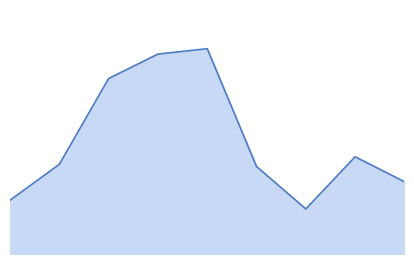

Is this an area chart (filled region under the line)?

Yes